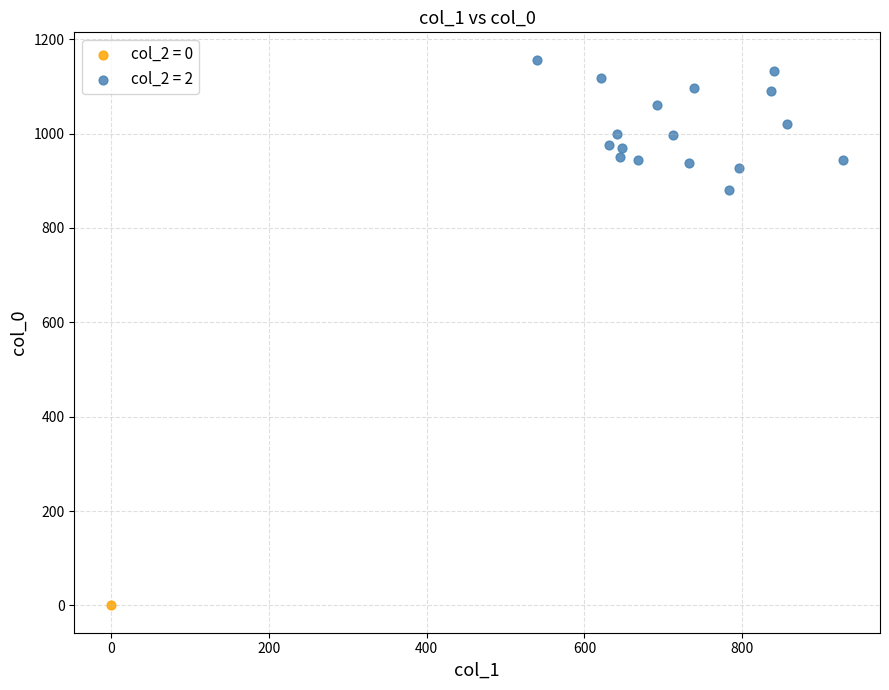

What are all the series names shown in the legend?

col_2 = 0, col_2 = 2